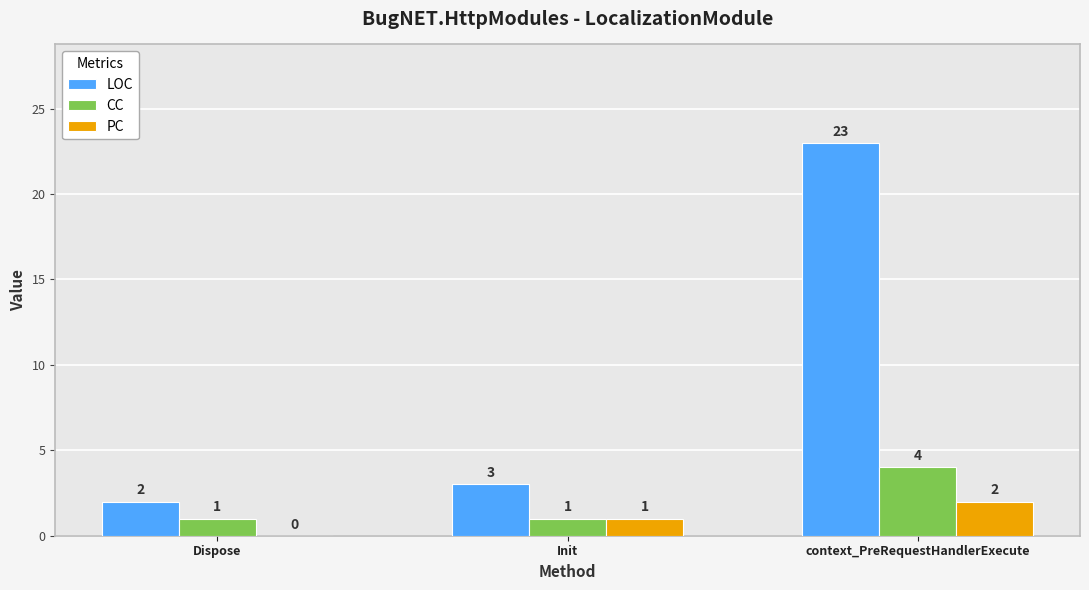

What is the difference between the LOC values at Init and Dispose?

1